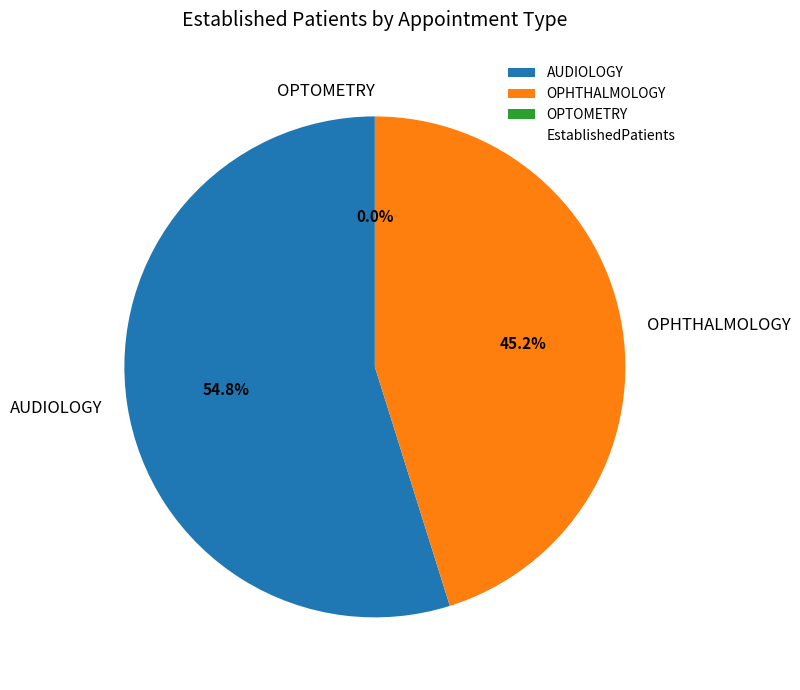

Which slice is the smallest?

OPTOMETRY